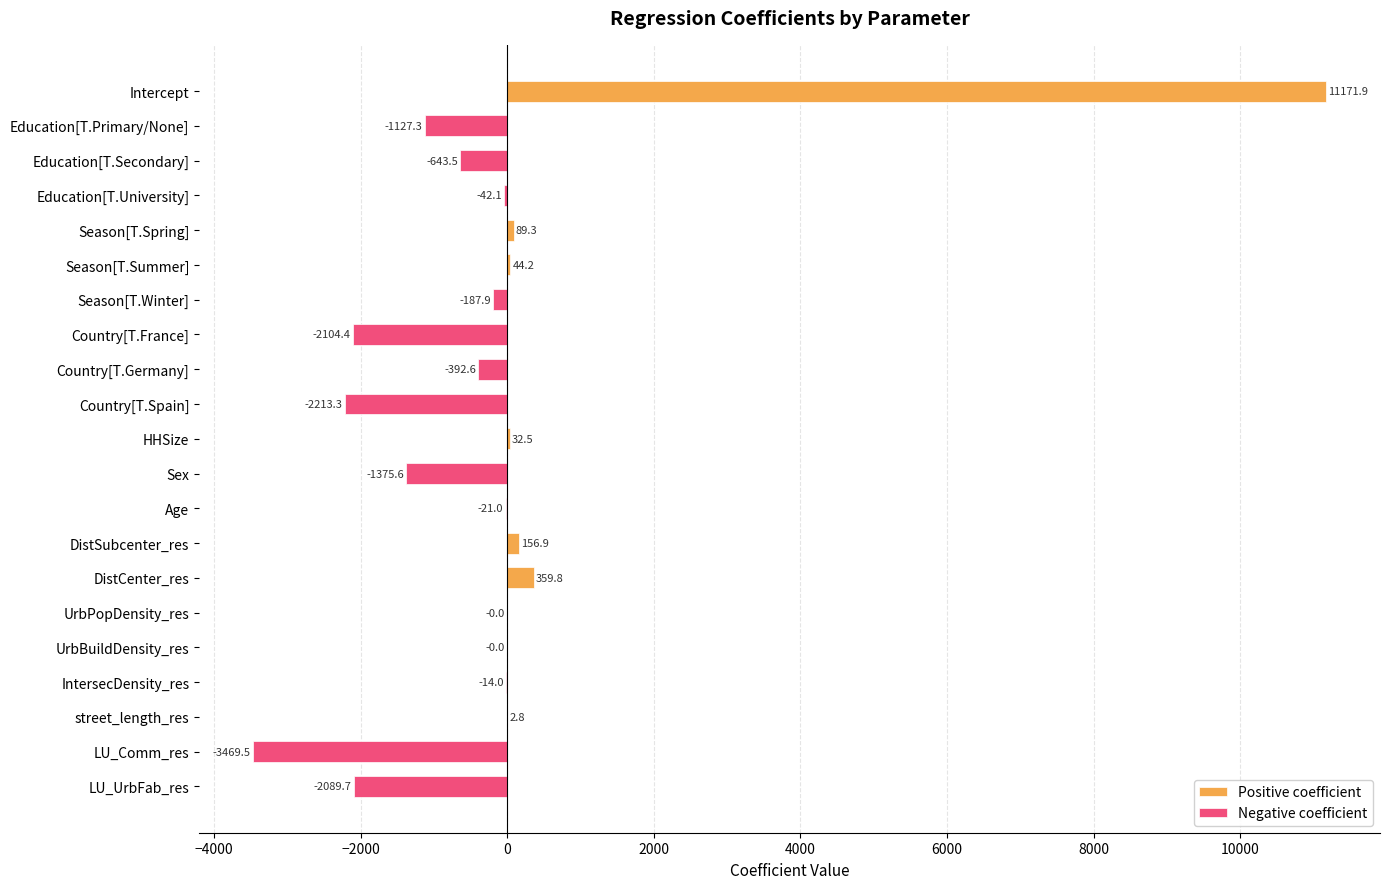

What is the difference between the maximum and minimum values in the Positive coefficient series?

11171.9